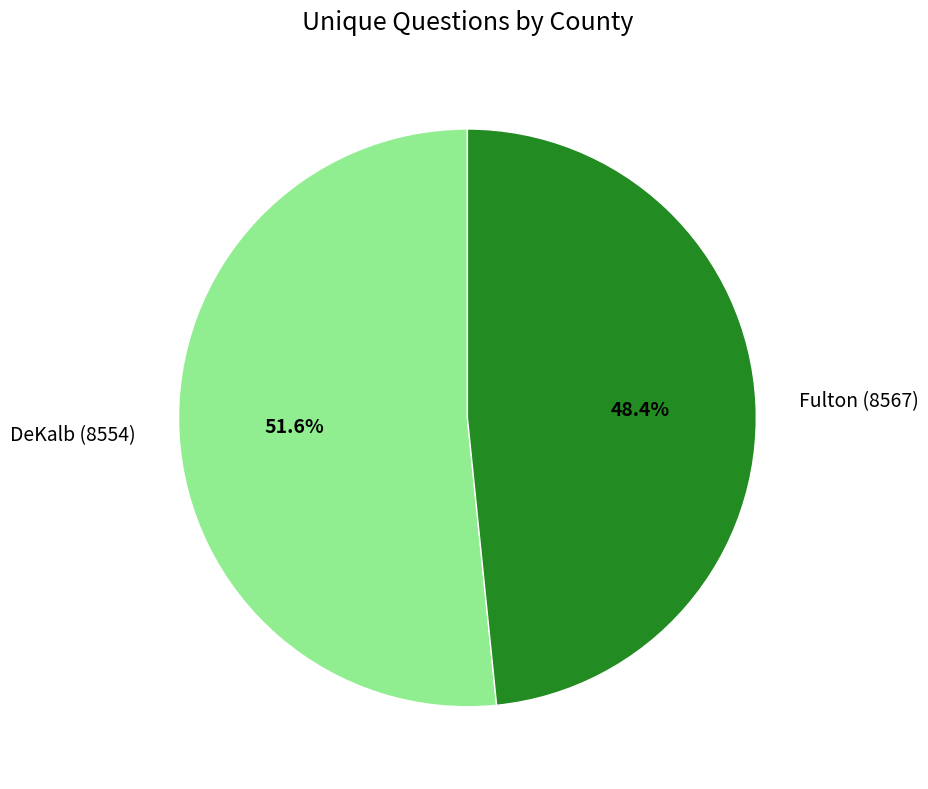

Rank the categories by value from lowest to highest.

Fulton (8567), DeKalb (8554)